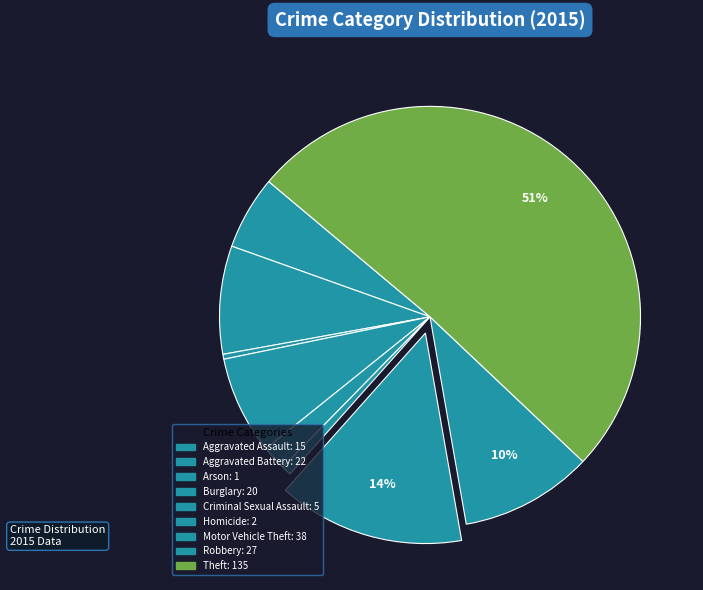

What is the smallest slice in the pie chart?

Arson